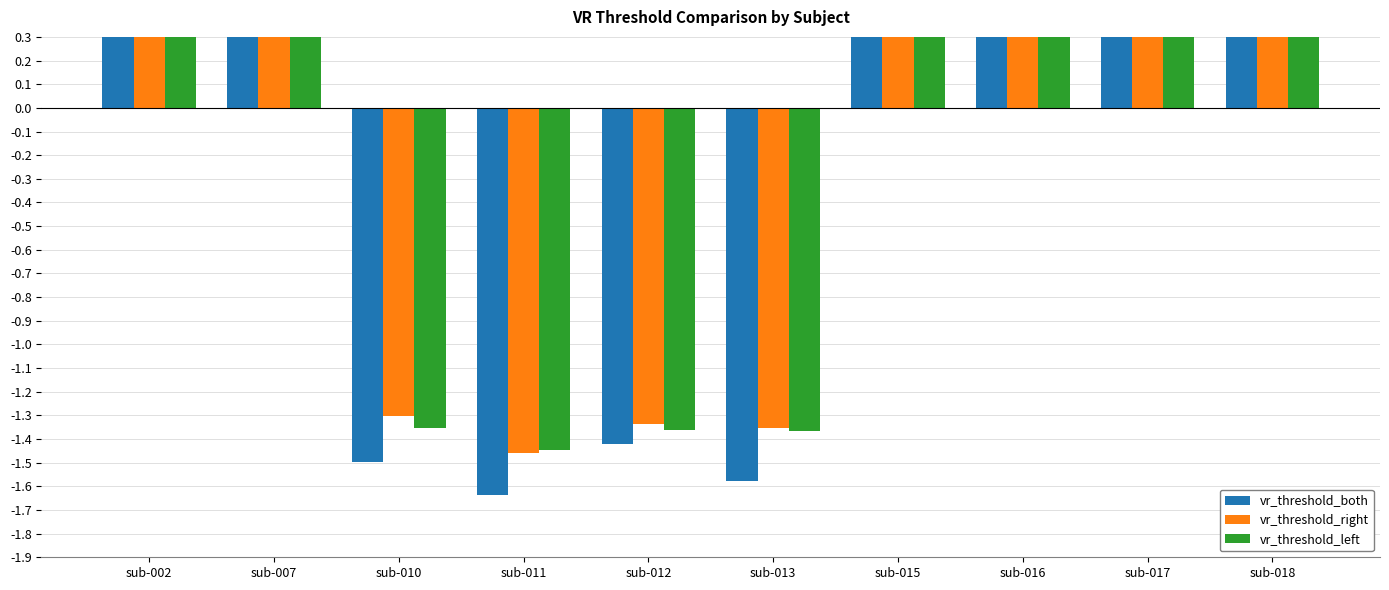

Rank the categories by vr_threshold_both value from highest to lowest.

sub-007, sub-015, sub-016, sub-018, sub-017, sub-002, sub-012, sub-010, sub-013, sub-011